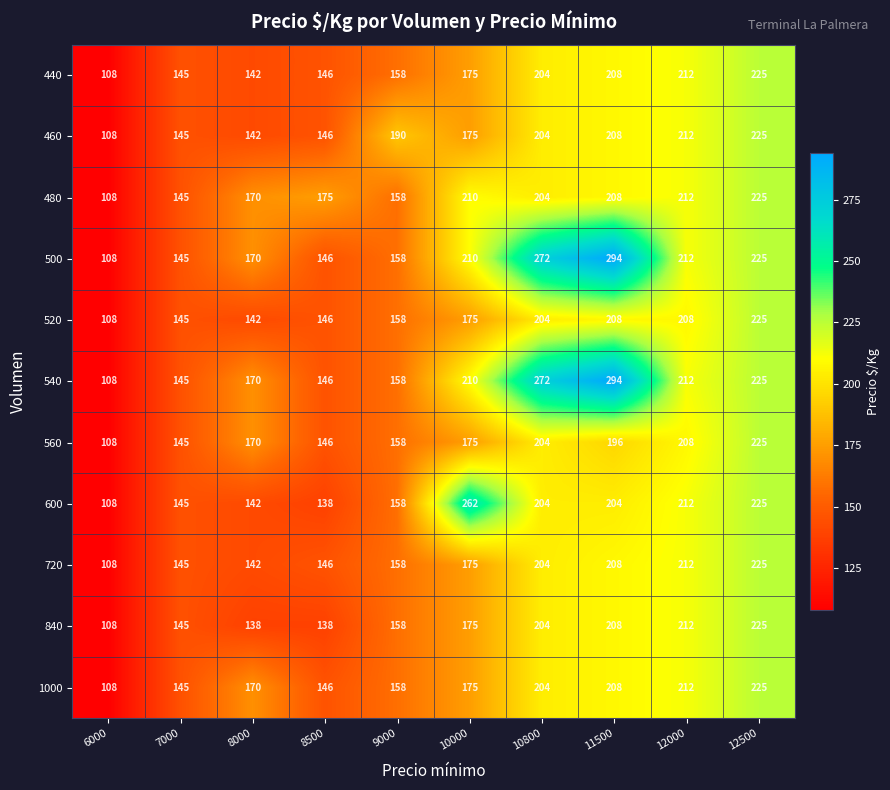

List the labels in order of 560 value, largest first.

12500, 12000, 10800, 11500, 10000, 8000, 9000, 8500, 7000, 6000